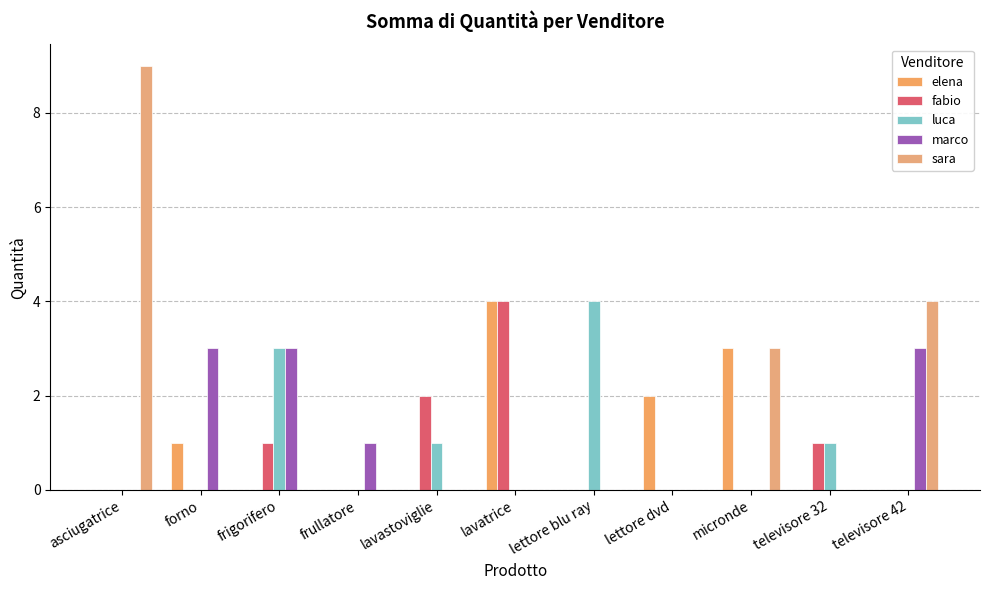

How many data points does each series have?

11